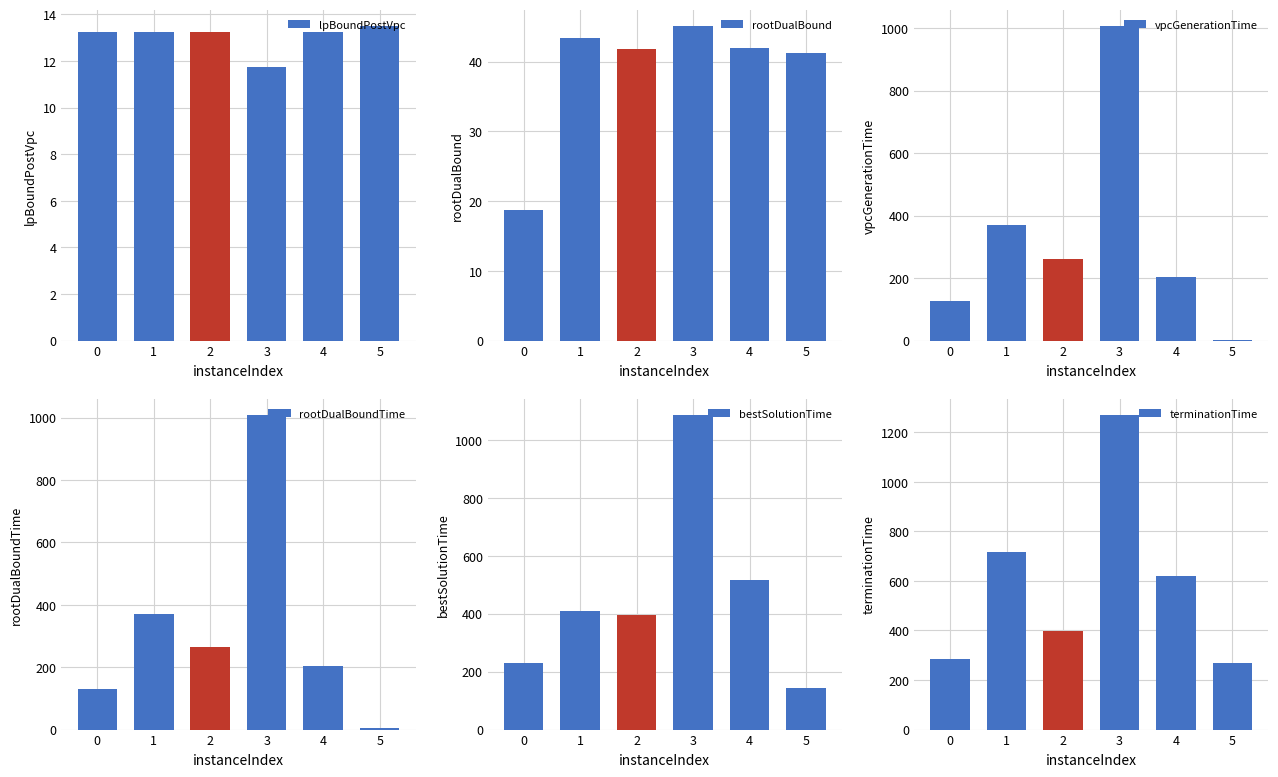

Reading left to right, what are all the values shown in this chart?

lpBoundPostVpc: 13.3	13.3	13.3	11.7	13.3	13.5
rootDualBound: 18.7	43.4	41.8	45.1	41.9	41.2
vpcGenerationTime: 128.0	369.4	262.5	1006.9	203.1	3.1
rootDualBoundTime: 129.8	371.6	264.6	1009.2	204.8	5.1
bestSolutionTime: 229.5	408.8	395.2	1087.5	515.3	143.0
terminationTime: 284.0	717.7	399.3	1270.6	618.9	267.2